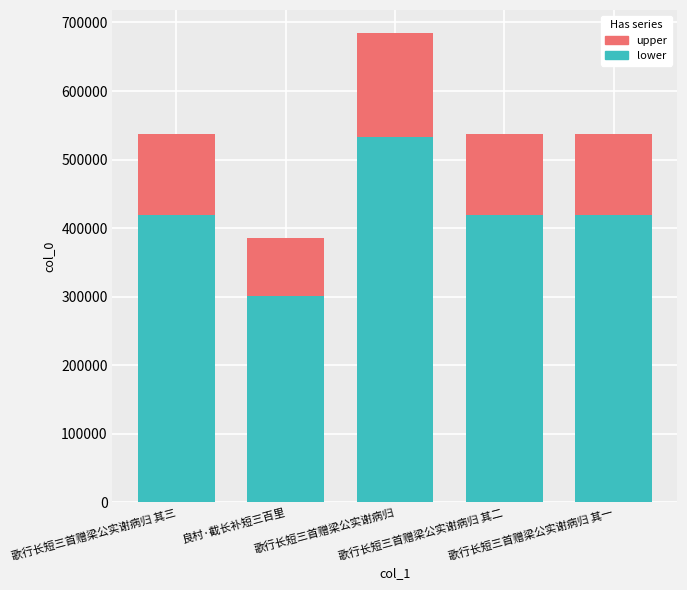

Does the chart contain any negative values?

No